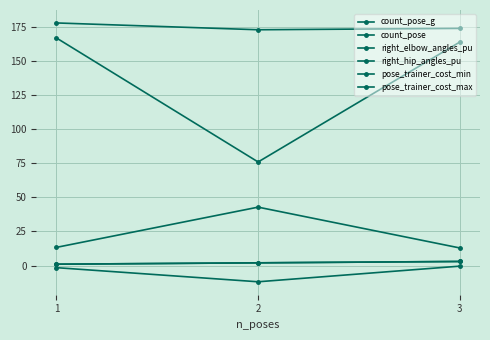

What is the difference between the second highest and minimum values in the right_elbow_angles_pu series?

88.0